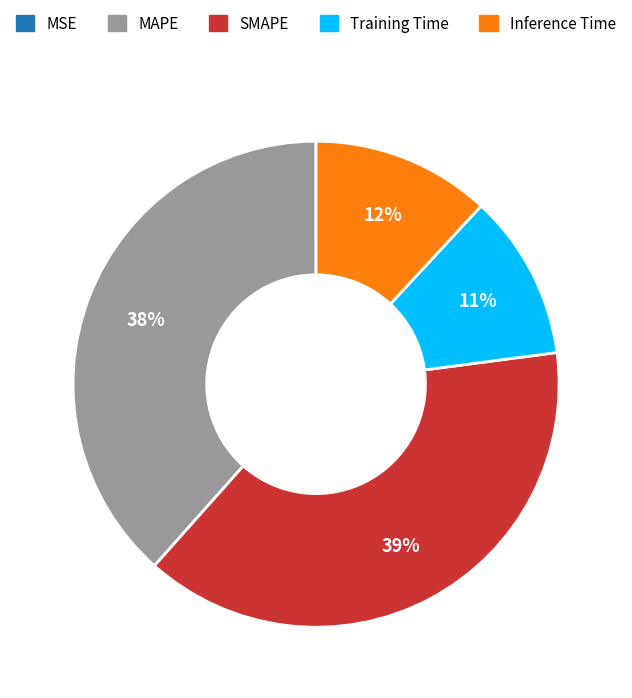

To the nearest percent, what is the average slice percentage?

20%